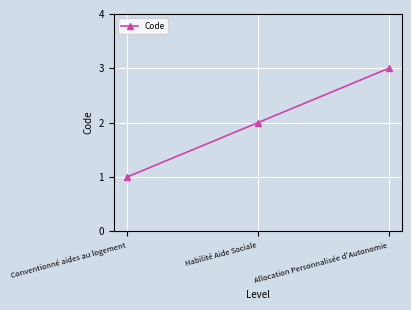

What is the label of the 2nd point from the left?

Habilité Aide Sociale